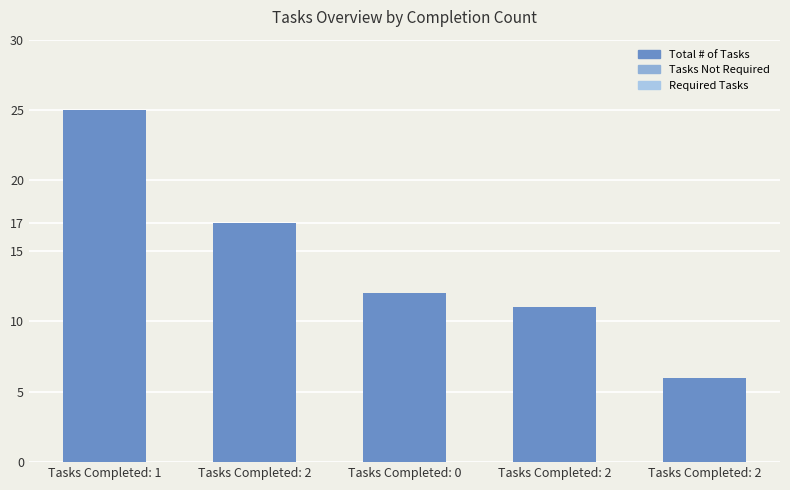

Are the bars horizontal?

No